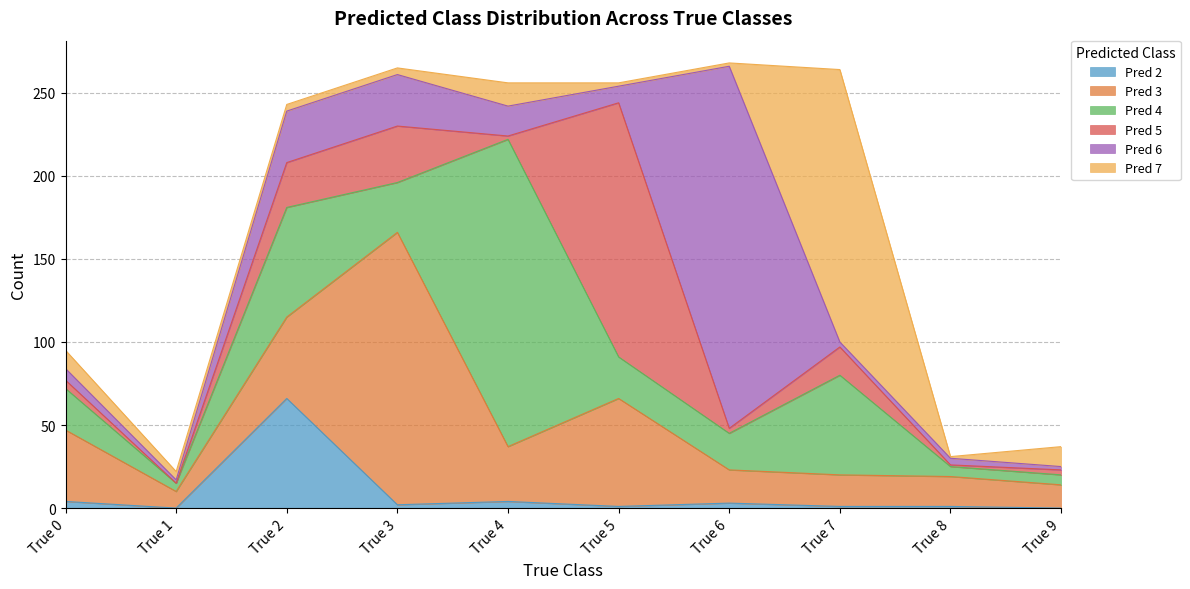

True or false: Pred 6 has a value of 1 at True 7.

False